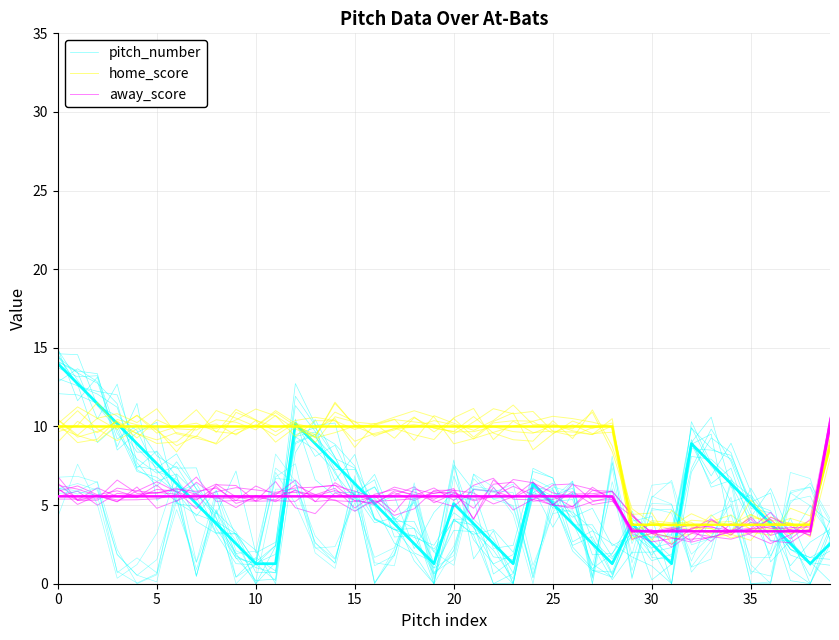

Which series has the largest range (max minus min)?

pitch_number